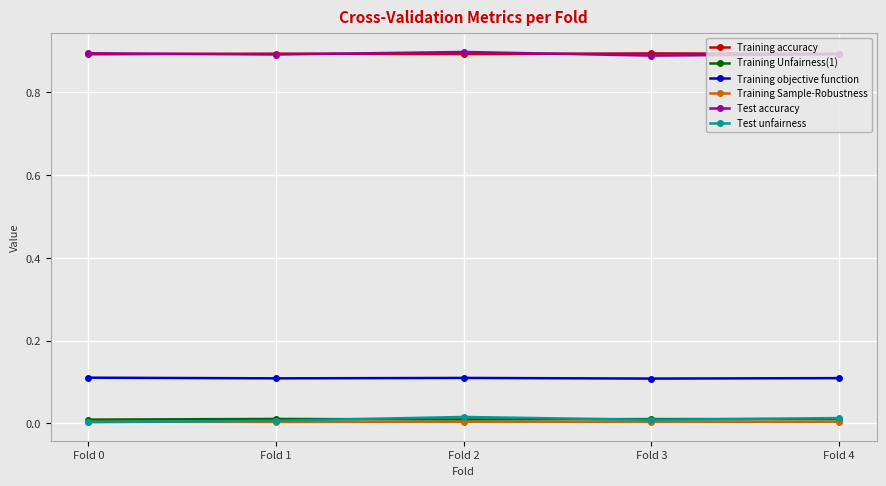

True or false: Training Unfairness(1) and Training objective function cross at least once.

False